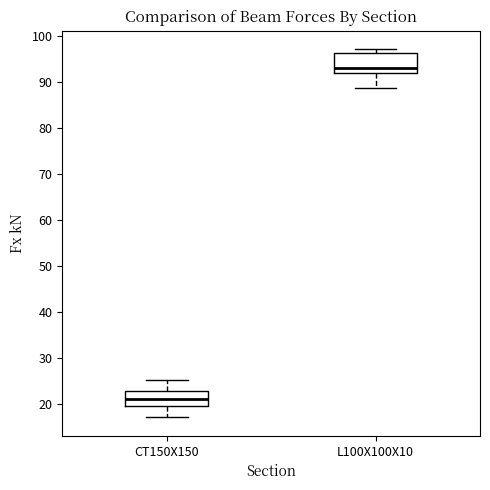

Reading left to right, read every box against the y-axis: the position of its median line, the range the box covers, and the ends of its whiskers. The values are not printed on the chart, so give them approximately, as read against the axis.

CT150X150: median 21, box 19 to 23, whiskers 17 to 25
L100X100X10: median 93, box 92 to 96, whiskers 89 to 97